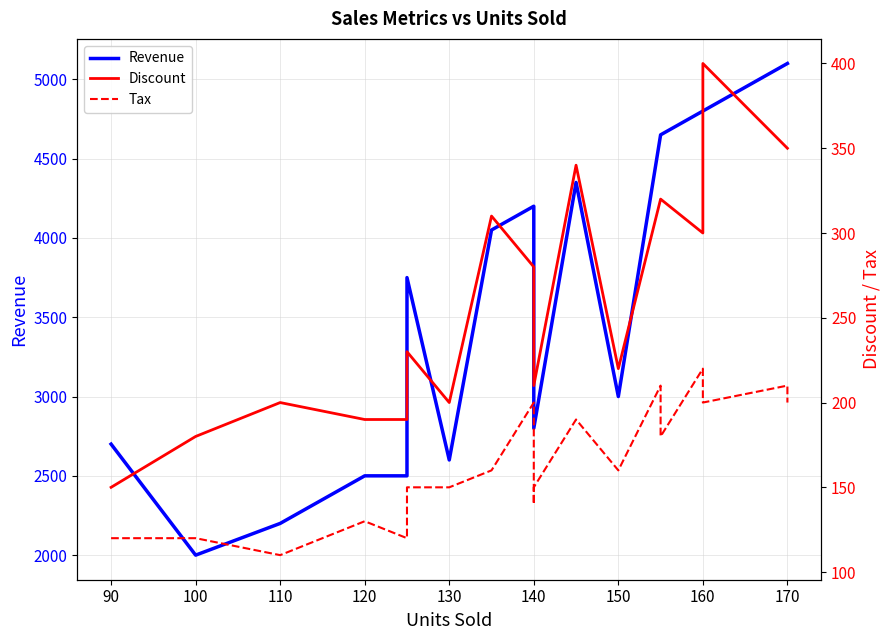

At how many categories does at least one series exceed 625?

19